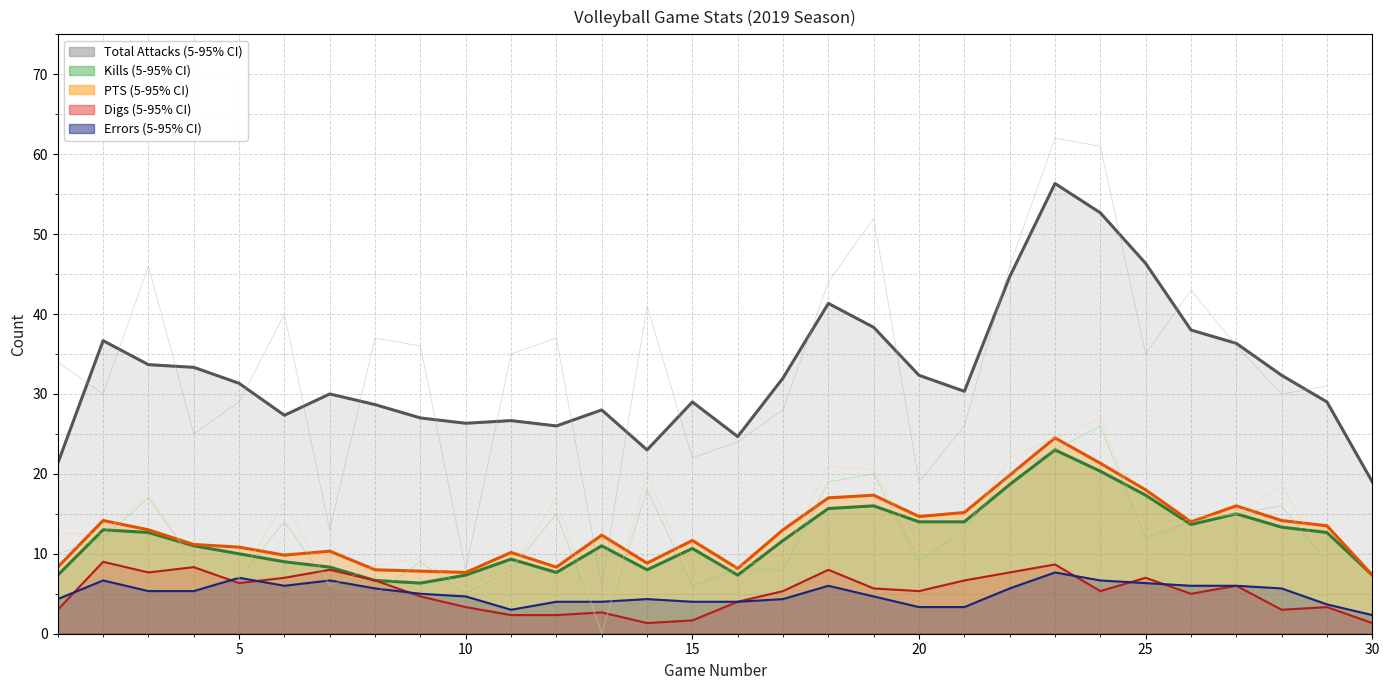

Is it true that Kills equals 12.7 at 23?

False